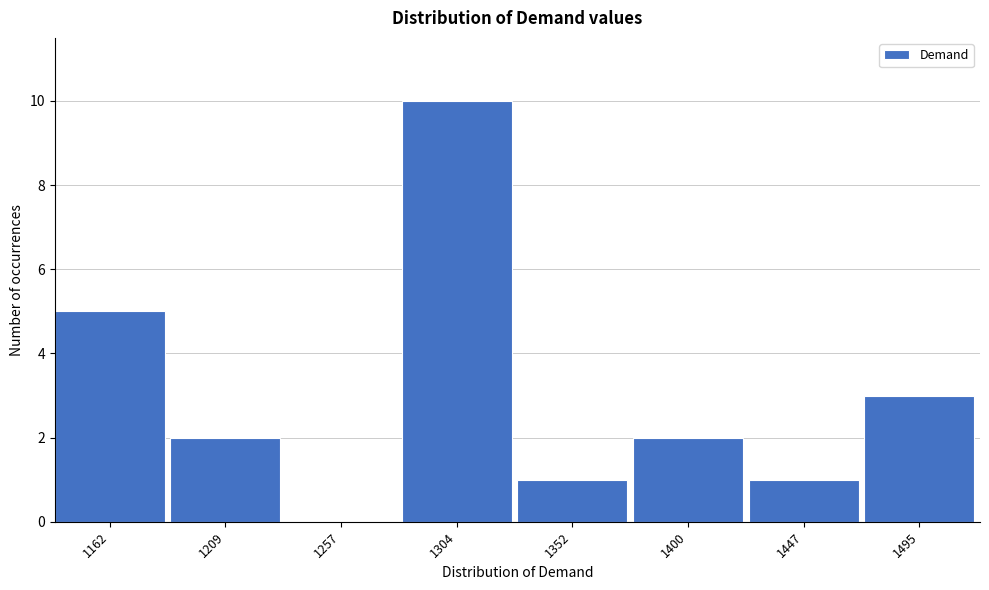

Reading left to right, list all the values displayed in this chart.

1162=5	1209=2	1257=0	1304=10	1352=1	1400=2	1447=1	1495=3